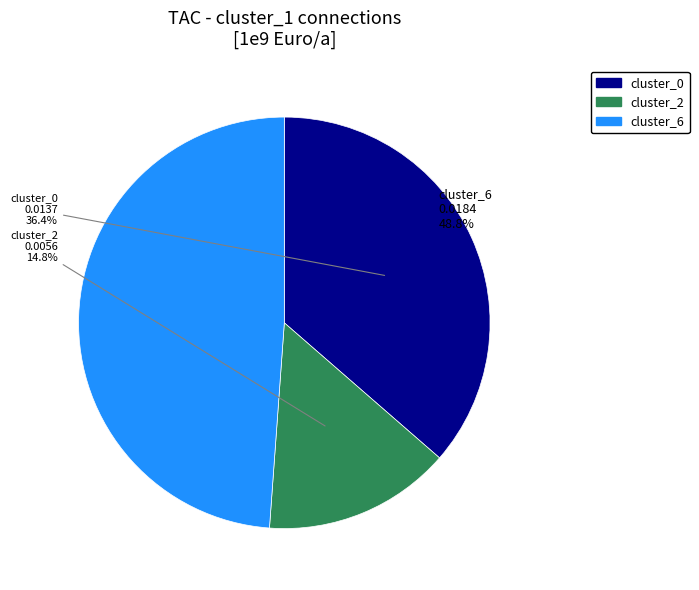

Does any single category account for the majority?

No